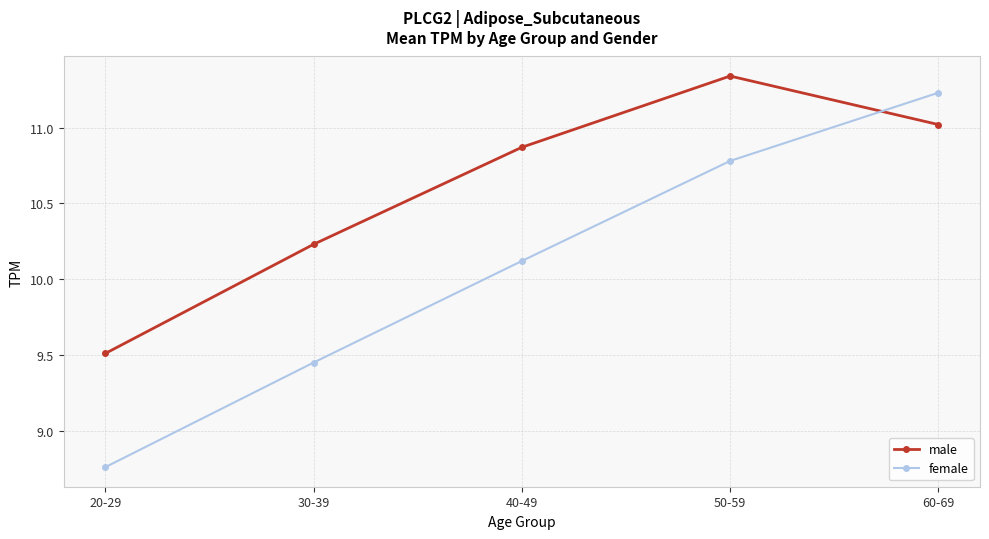

True or false: male and female cross at least once.

True